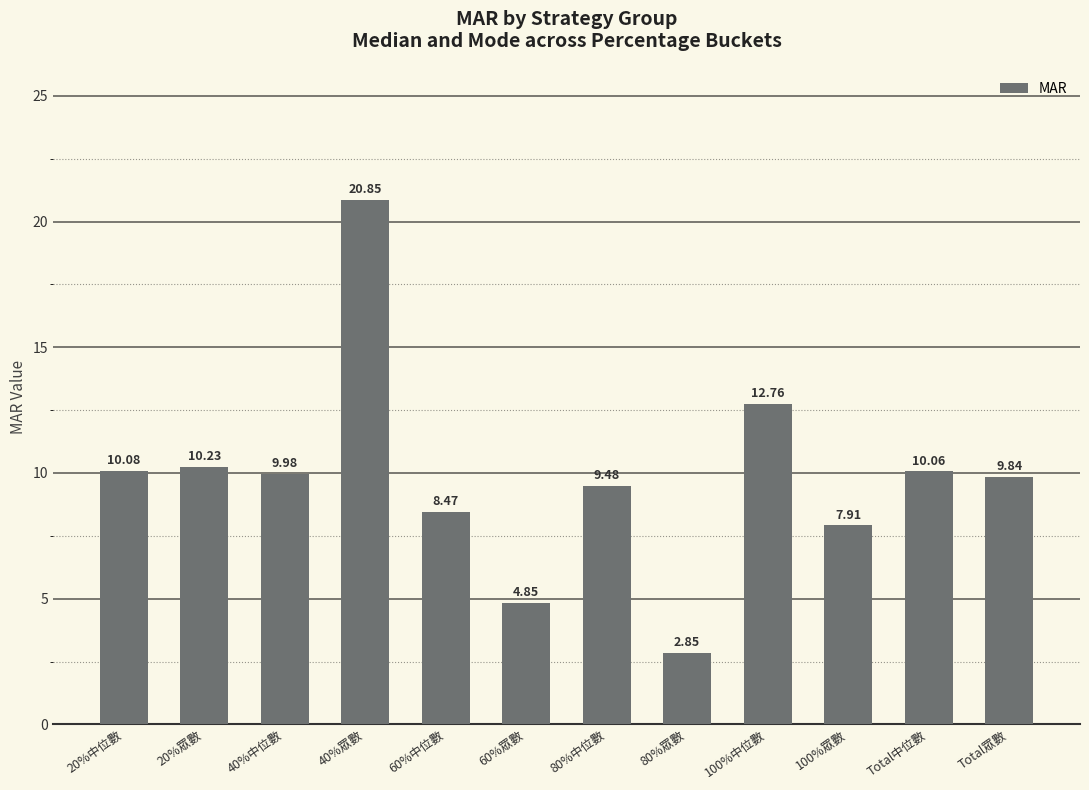

Rank the categories by value from highest to lowest.

40%眾數, 100%中位數, 20%眾數, 20%中位數, Total中位數, 40%中位數, Total眾數, 80%中位數, 60%中位數, 100%眾數, 60%眾數, 80%眾數